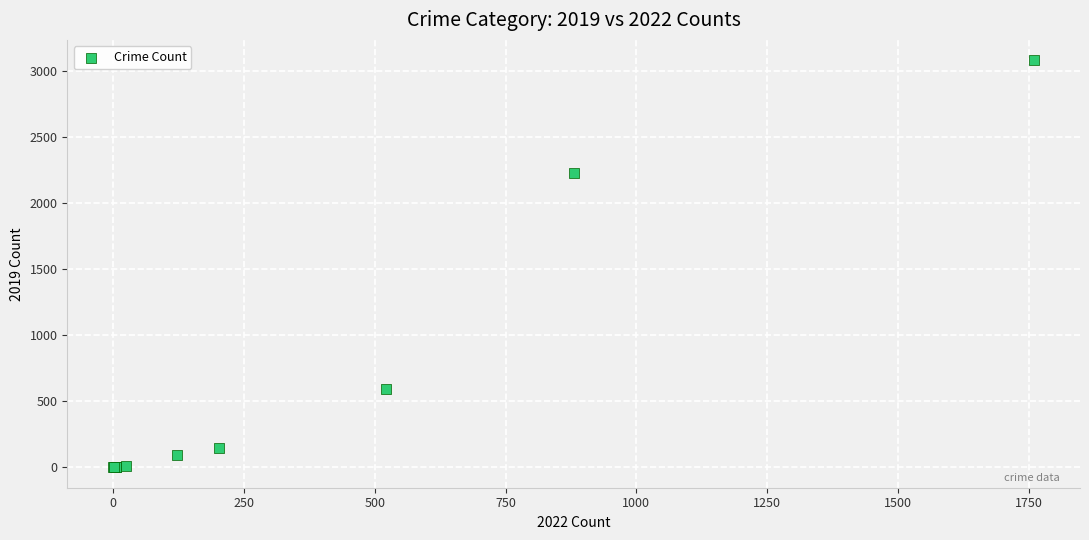

What Y value in the scatter plot is closest to 1540?

2230